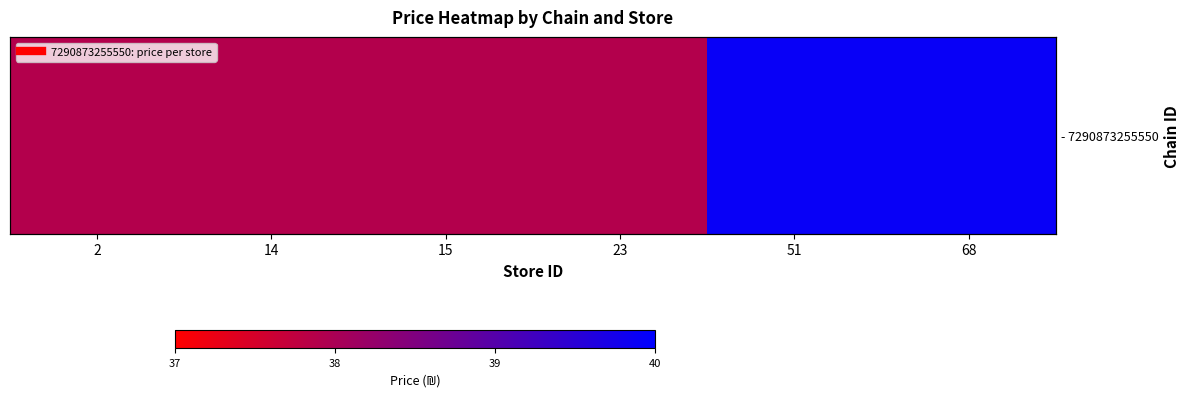

Which has a higher value, 15 or 14?

15